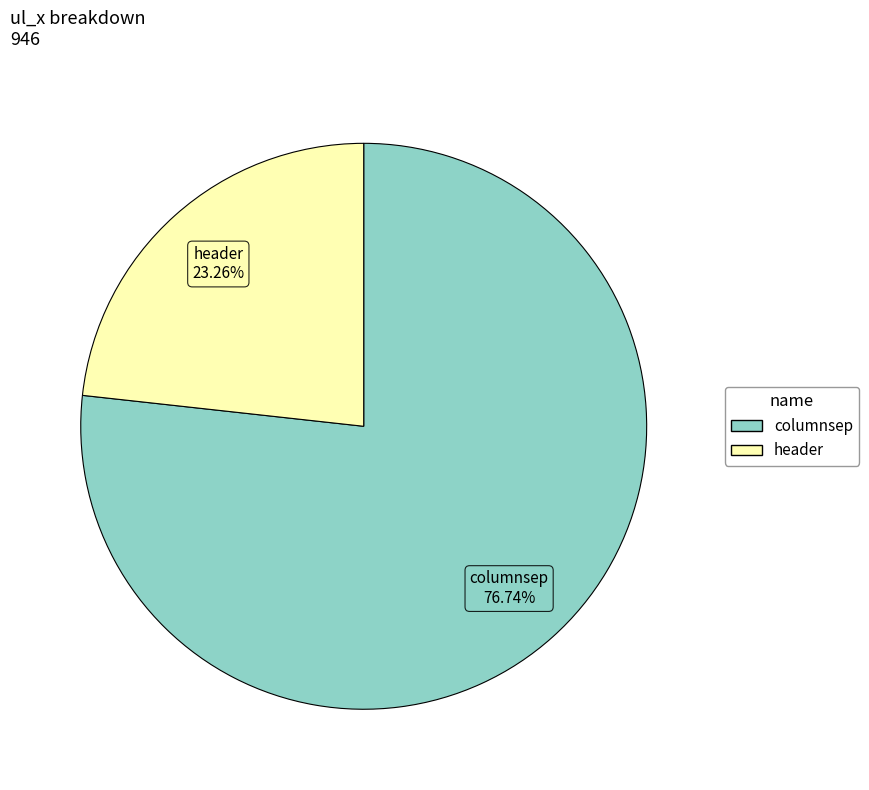

To the nearest percent, what portion does header represent?

23%